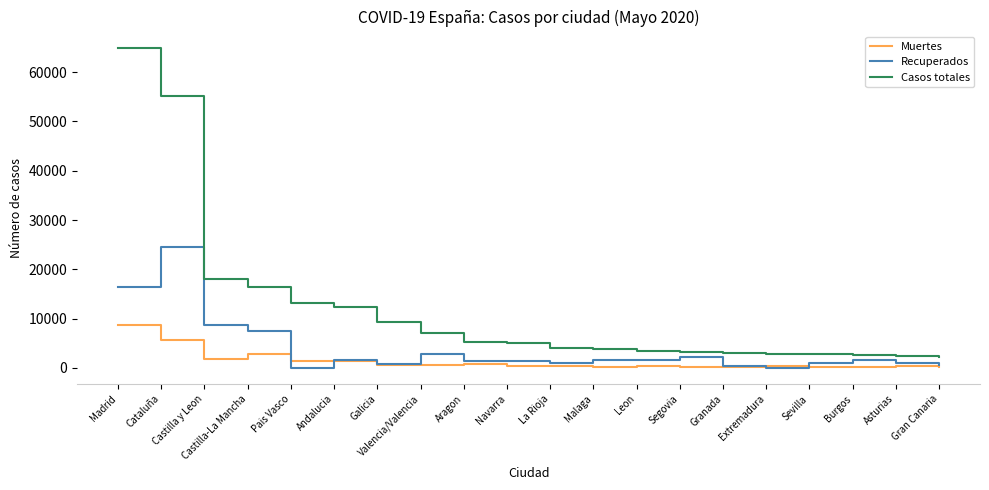

What position from the left is Burgos?

18